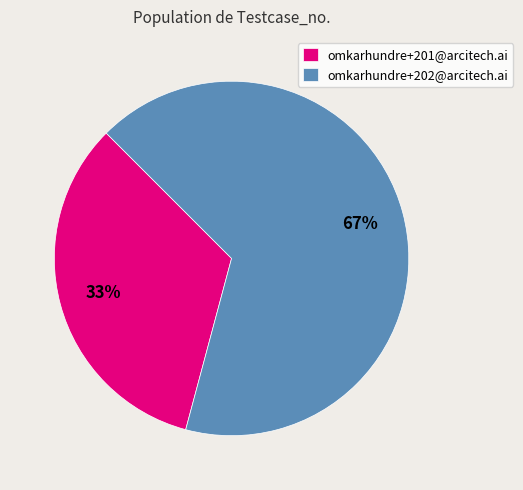

Is it true that omkarhundre+201@arcitech.ai is 33% of the pie?

True